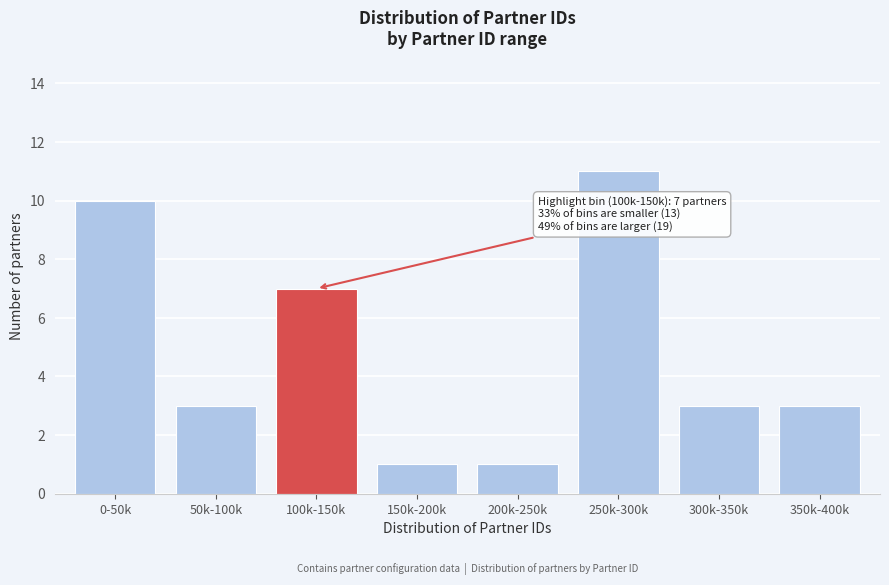

Reading right to left, transcribe all the data shown in this chart.

350k-400k=3	300k-350k=3	250k-300k=11	200k-250k=1	150k-200k=1	100k-150k=7	50k-100k=3	0-50k=10